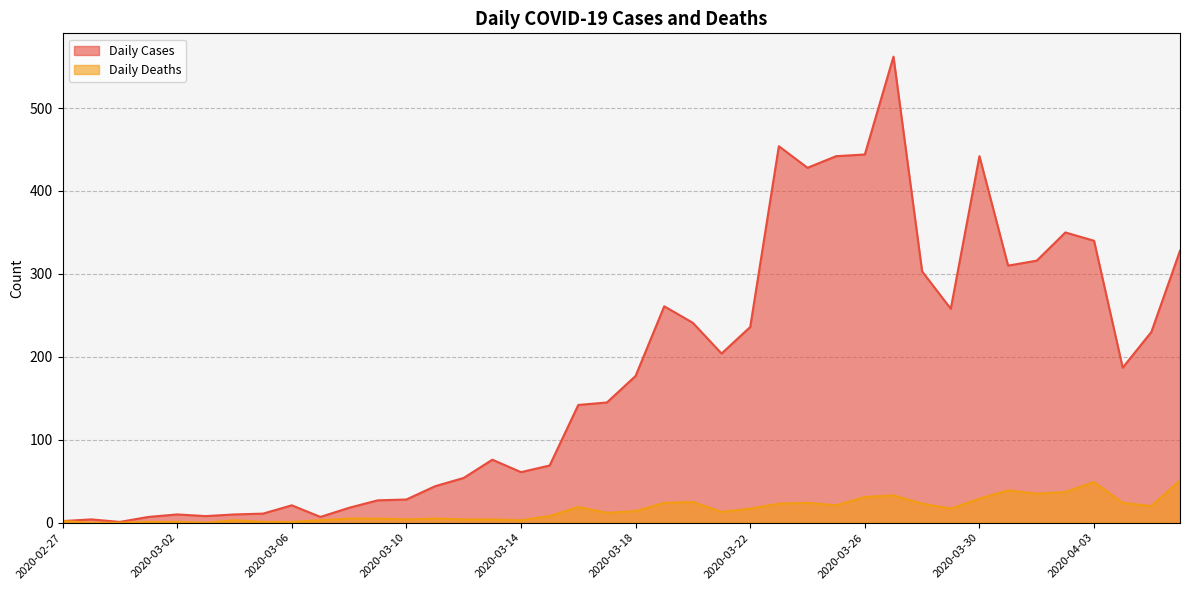

What is the greatest value displayed?

562